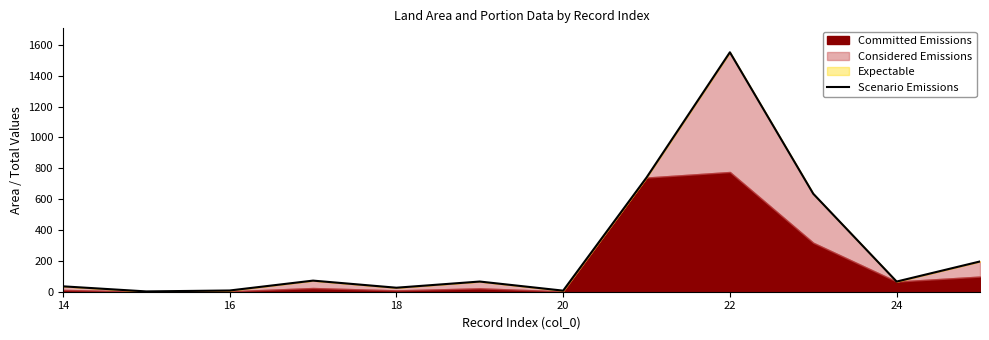

How many interior local valleys (lower than both neighbors) does the data have?

4